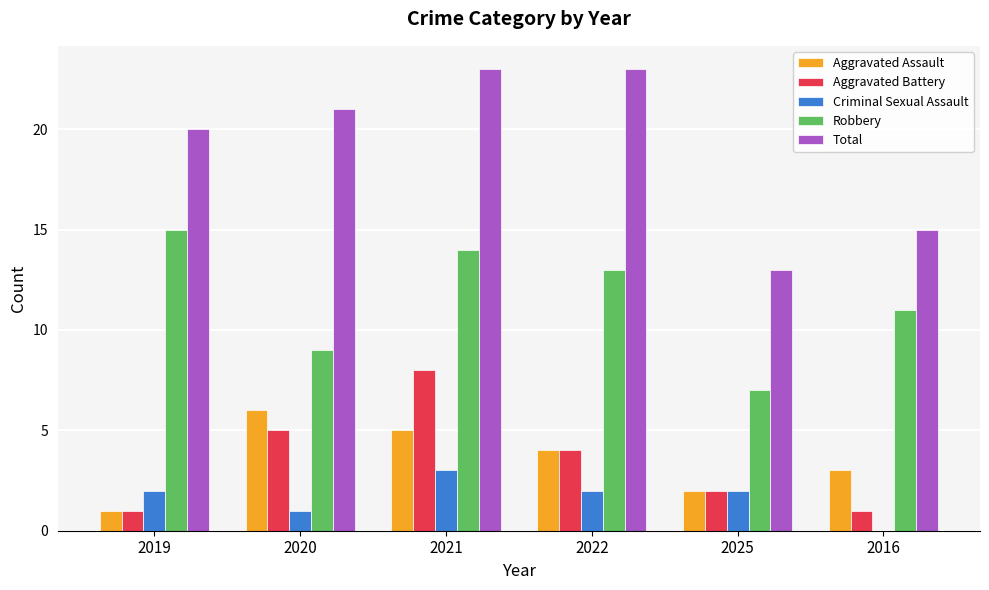

Reading left to right, transcribe all the data shown in this chart.

Aggravated Assault: 1	6	5	4	2	3
Aggravated Battery: 1	5	8	4	2	1
Criminal Sexual Assault: 2	1	3	2	2	0
Robbery: 15	9	14	13	7	11
Total: 20	21	23	23	13	15